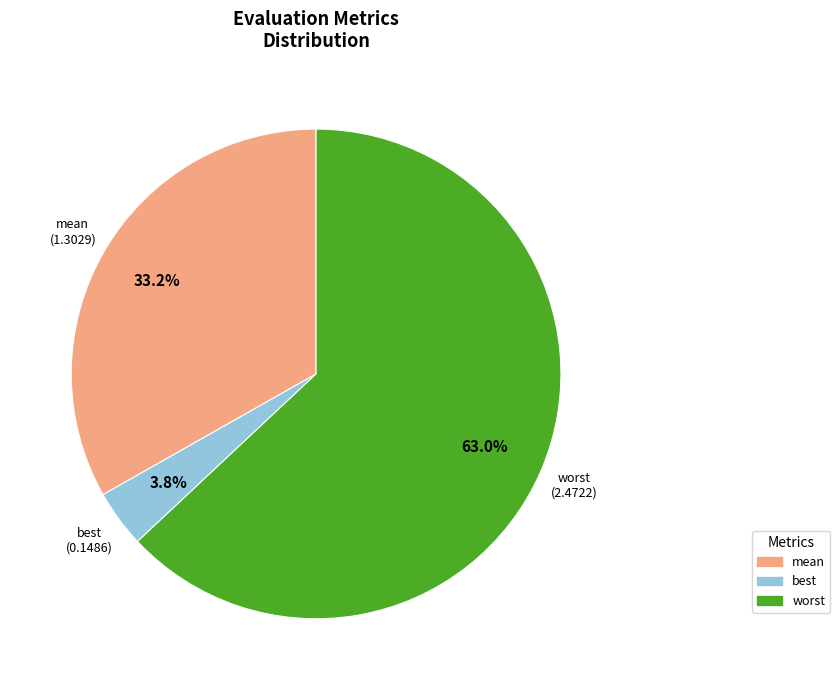

Is there any slice that represents more than half of the pie?

Yes